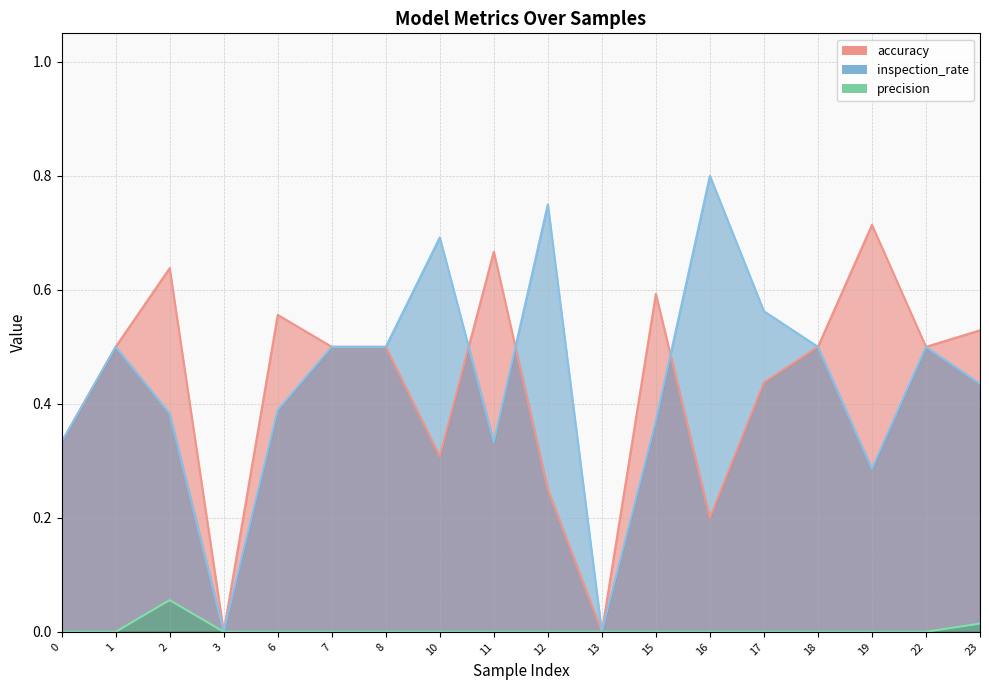

At how many categories does at least one series exceed 0?

16